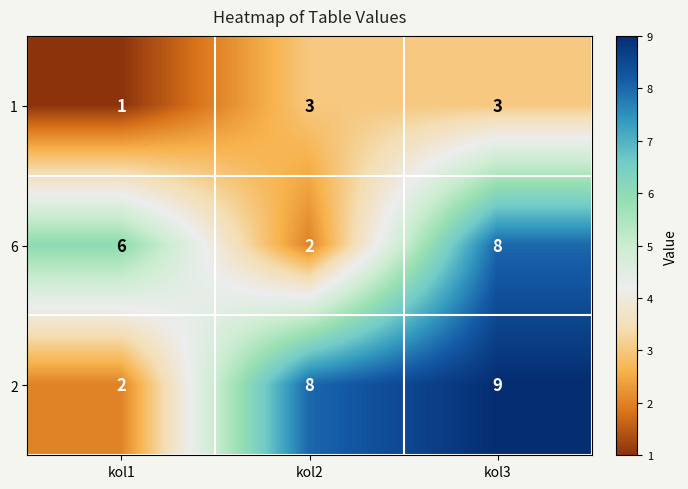

Reading right to left, transcribe all the data shown in this chart.

1: 3	3	1
6: 8	2	6
2: 9	8	2